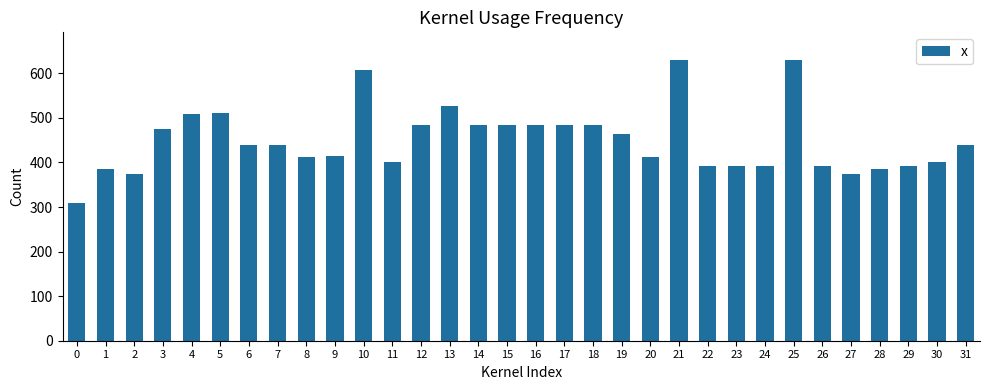

What is the change in value from 3 to 16?

+9